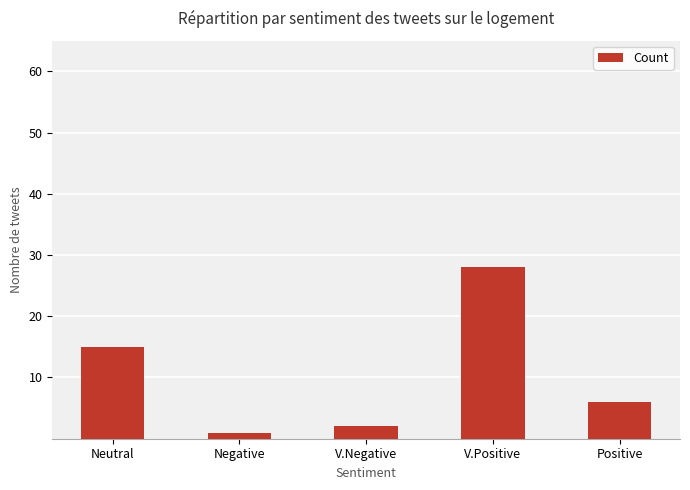

What is the difference between the maximum and minimum values?

27